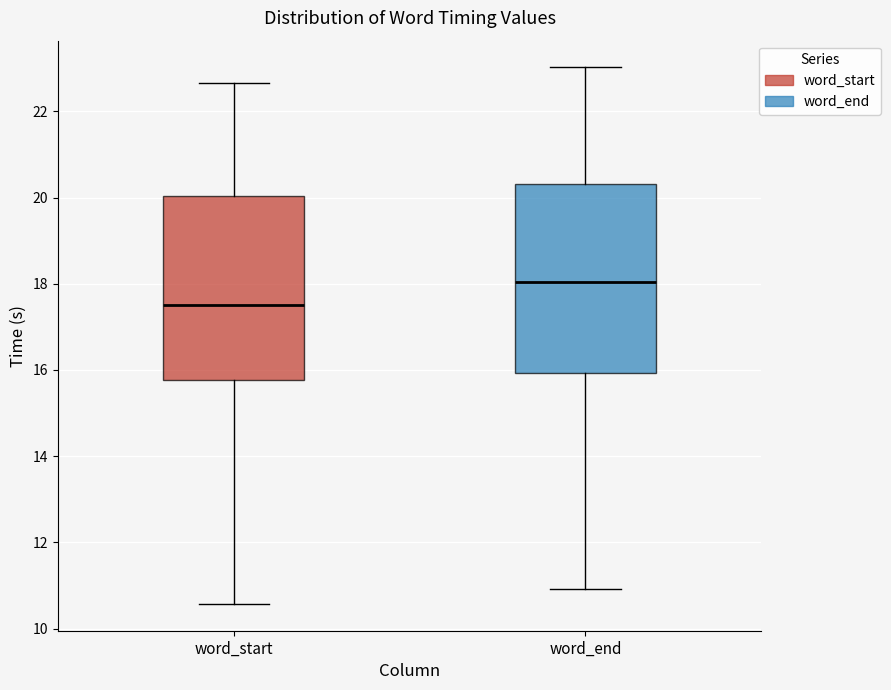

Reading left to right, transcribe this box plot: for each box, give where its median line is, the range the box spans, and where its two whiskers end, as read against the y-axis. The values are not printed on the chart, so give them approximately, as read against the axis.

word_start: median 17.6, box 15.8 to 20.0, whiskers 10.6 to 22.6
word_end: median 18.0, box 16.0 to 20.4, whiskers 11.0 to 23.0